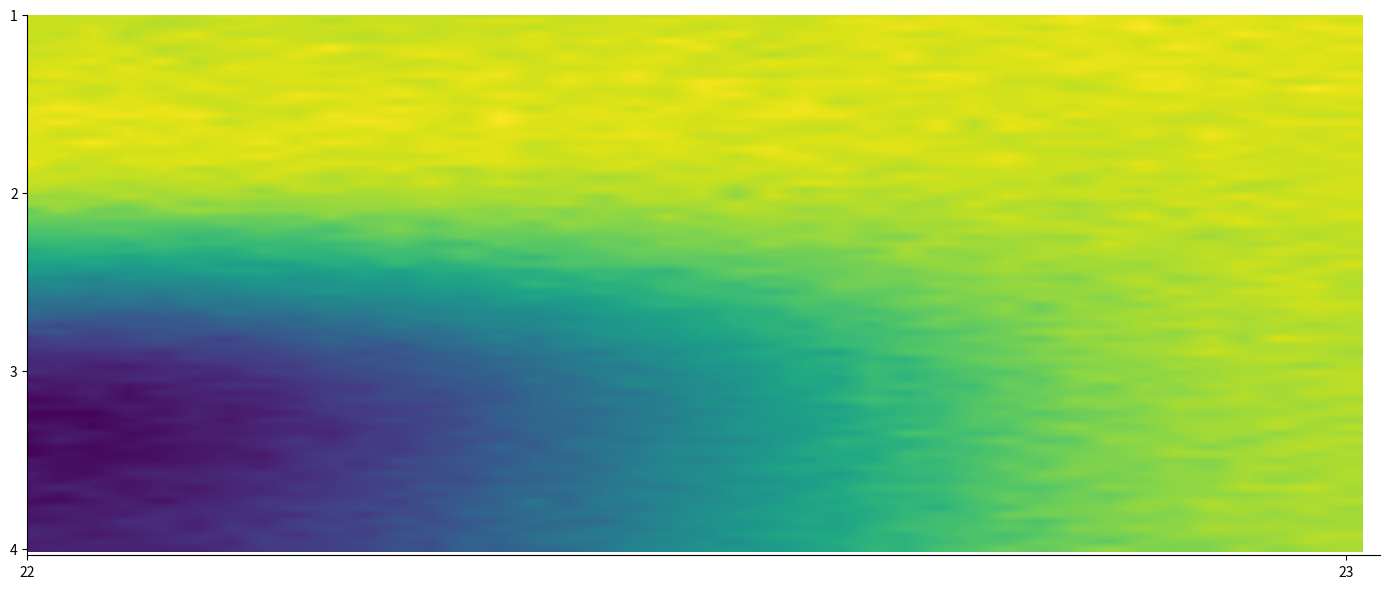

Reading left to right, list all the values displayed in this chart.

1: 22=22	23=23
2: 22=22	23=22
3: 22=21	23=22
4: 22=0	23=21